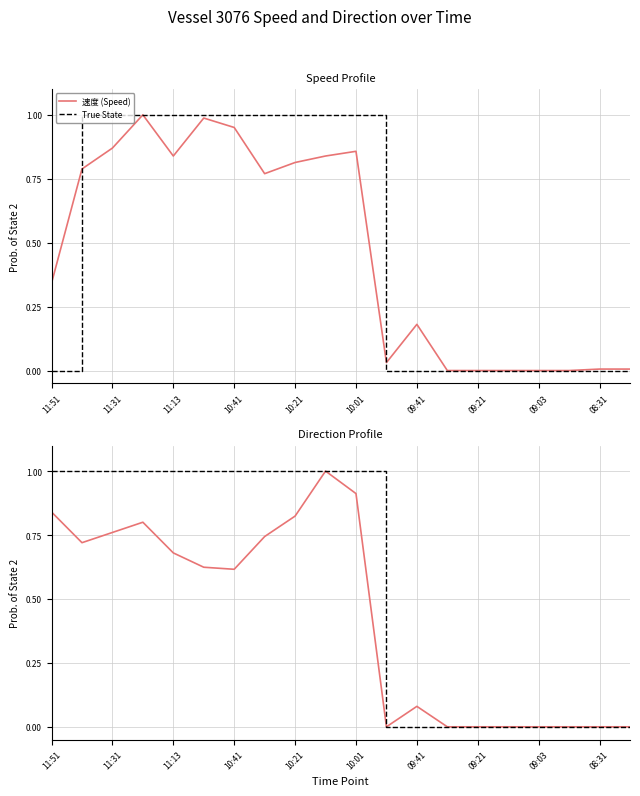

How many categories are shown in the chart?

20